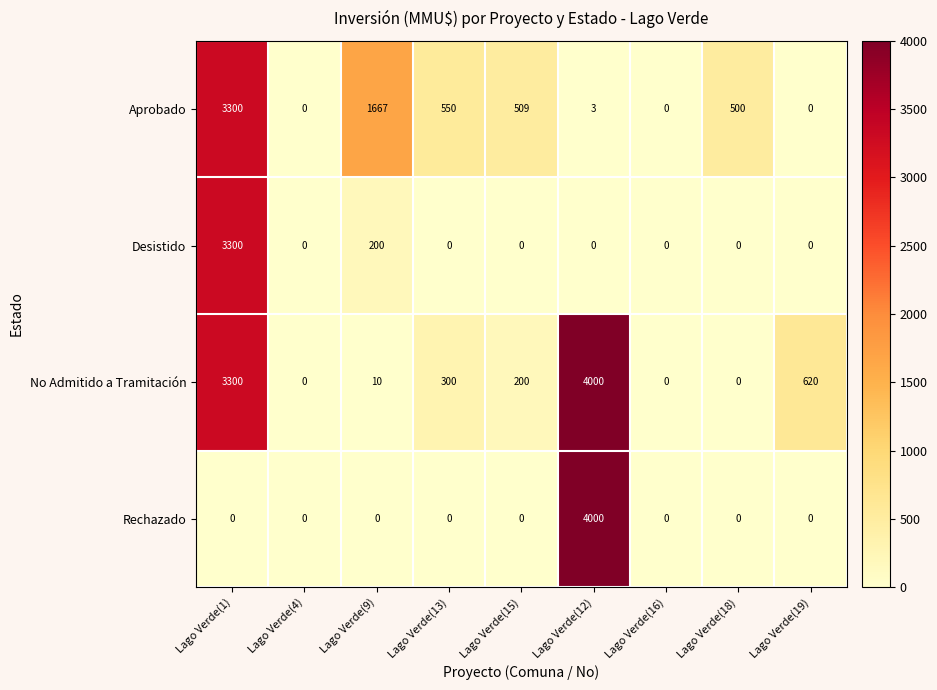

What is the greatest value displayed?

4000